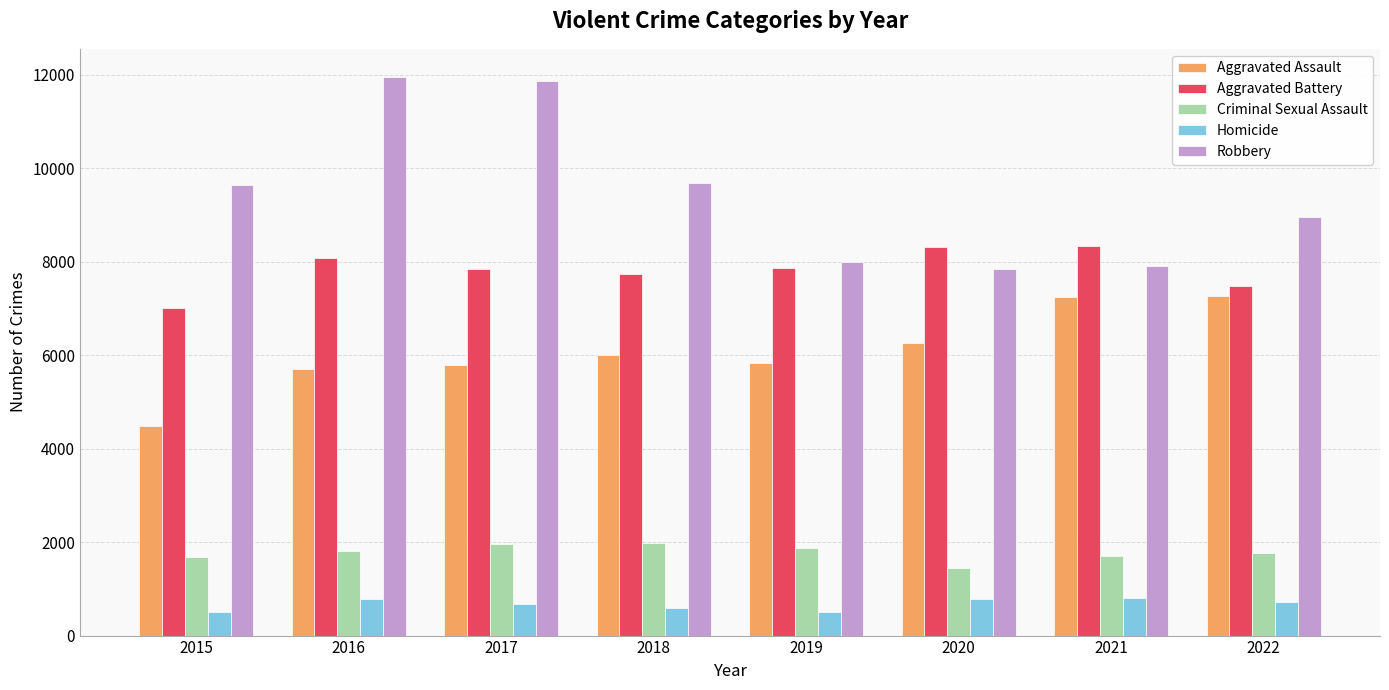

Which series has the widest spread of values?

Robbery